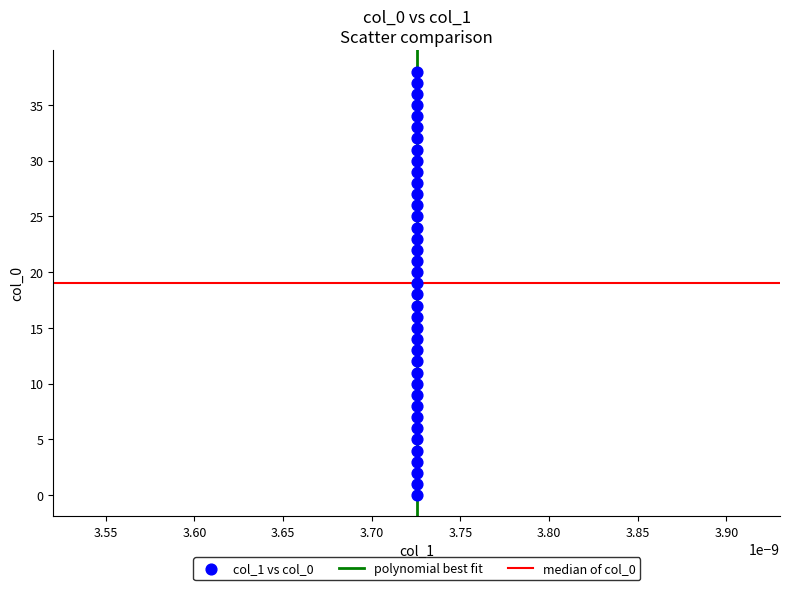

What is the range of Y values (max minus min)?

38